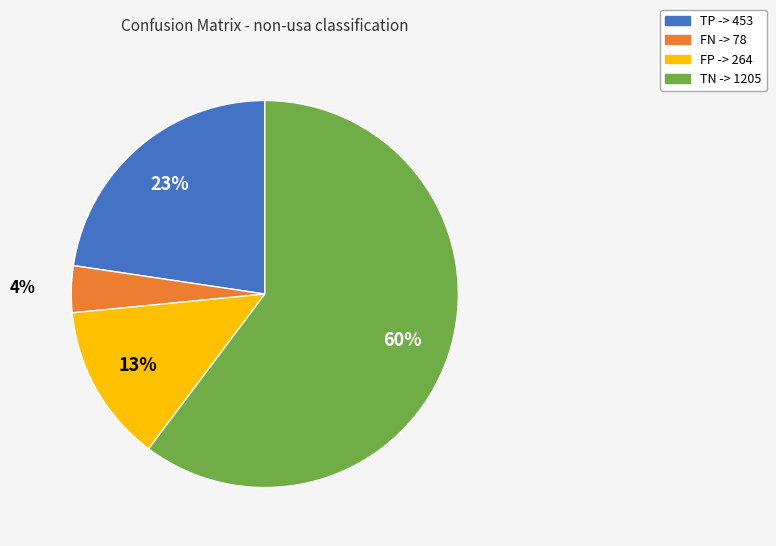

To the nearest percent, what portion does TP represent?

23%